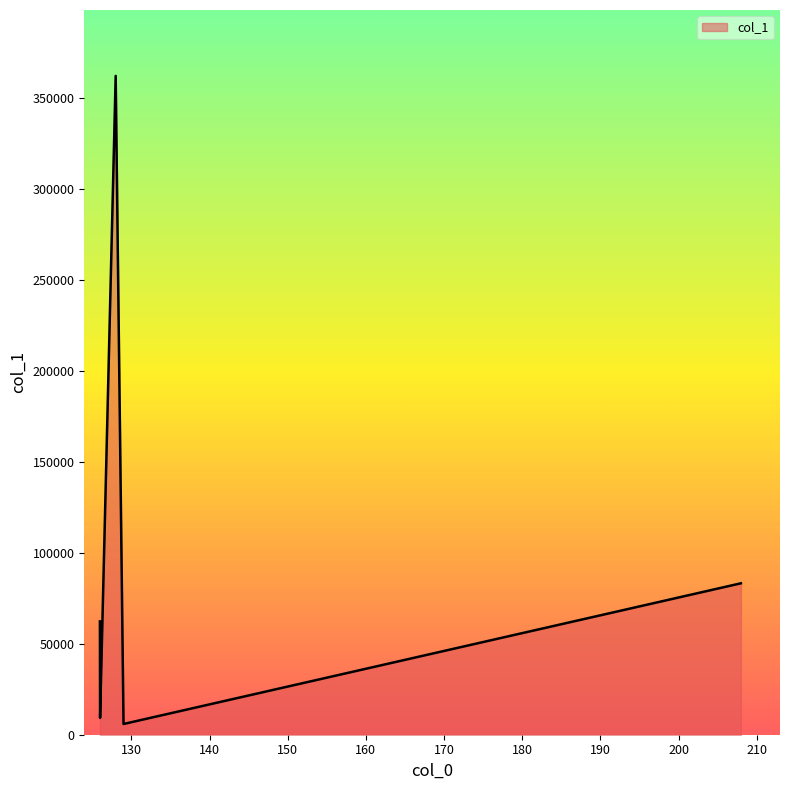

What is the maximum value shown in the chart?

362229.5